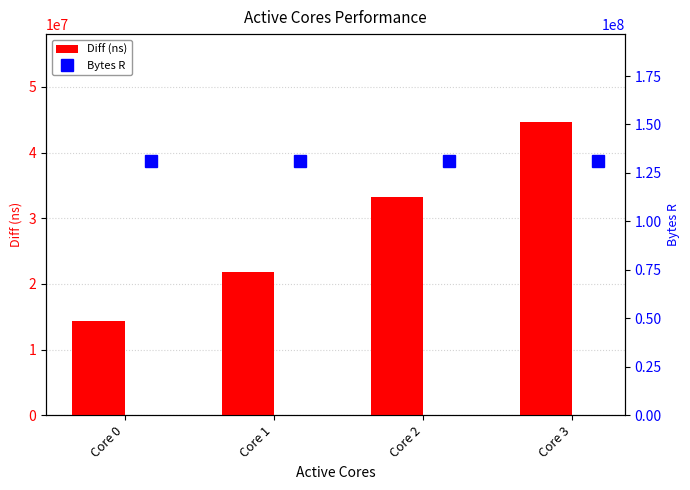

What is the difference between the Diff (ns) values at Core 1 and Core 2?

11460225